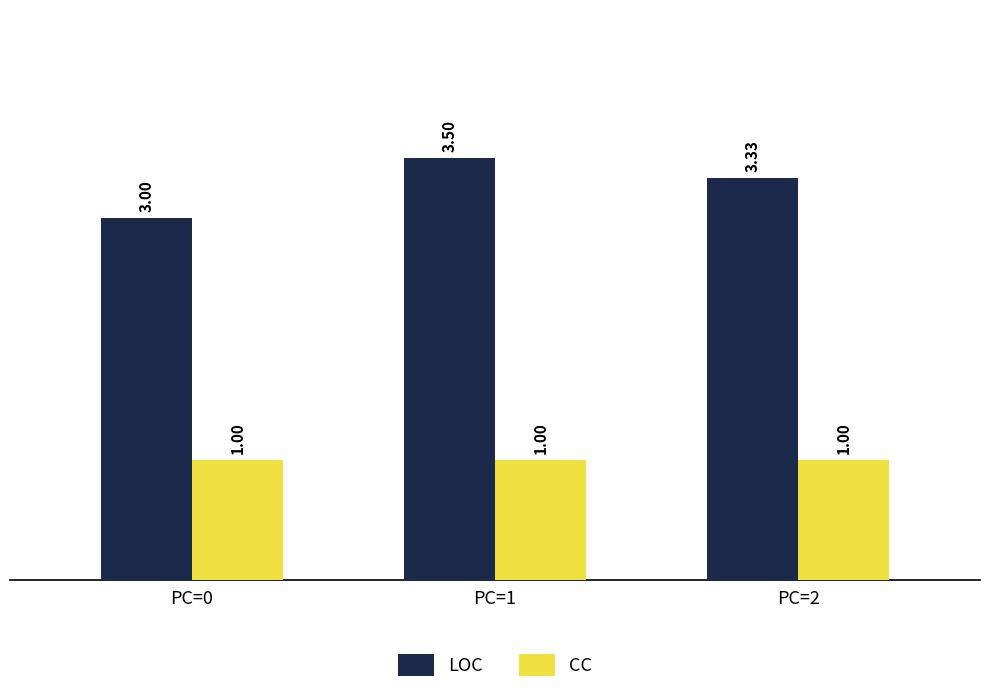

Which series has the largest total across all categories?

LOC